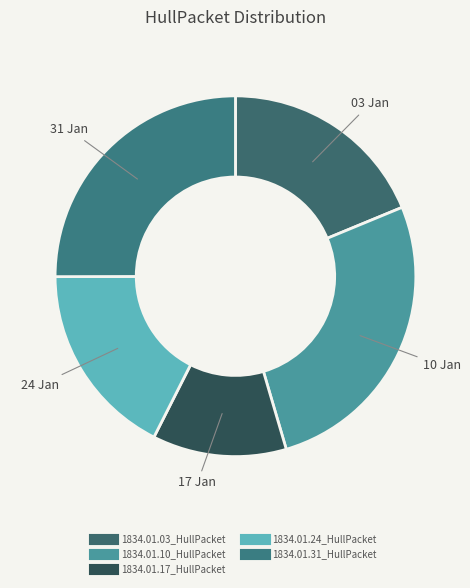

Rank the categories by value from lowest to highest.

1834.01.17_HullPacket, 1834.01.24_HullPacket, 1834.01.03_HullPacket, 1834.01.31_HullPacket, 1834.01.10_HullPacket